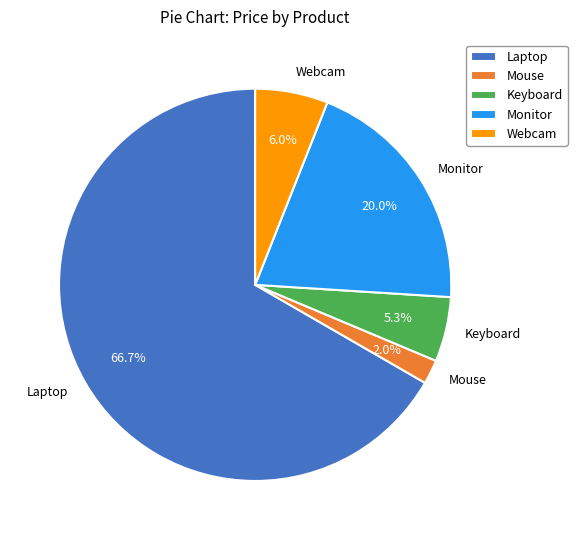

What is the total percentage of Monitor and Webcam?

26.0%